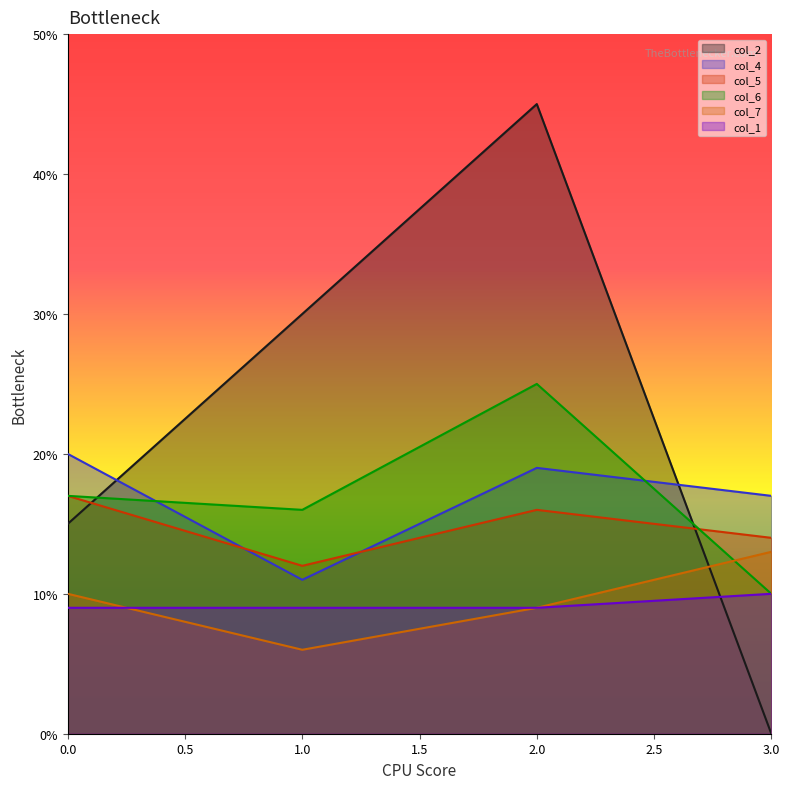

True or false: col_5 has more than 2 interior local peaks.

False